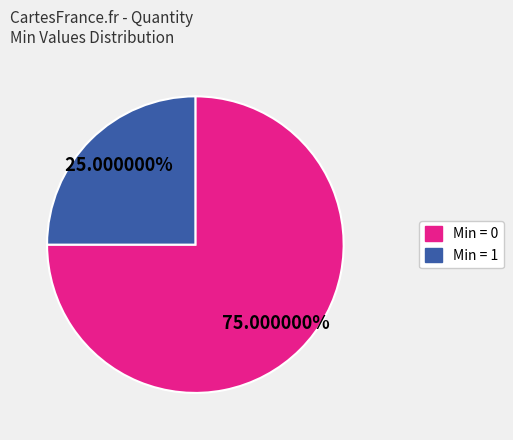

Does any single category account for the majority?

Yes